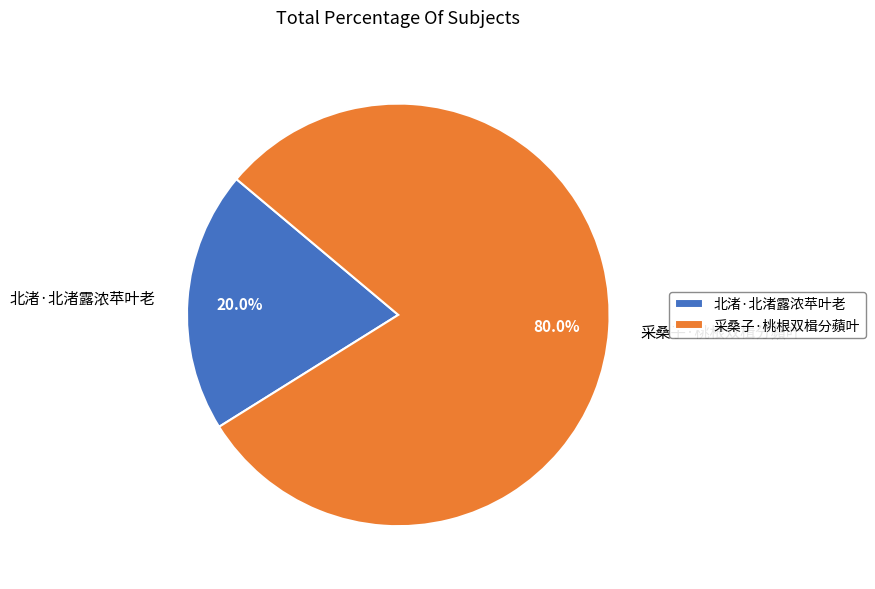

Which category has the biggest portion of the pie?

采桑子·桃根双楫分蘋叶